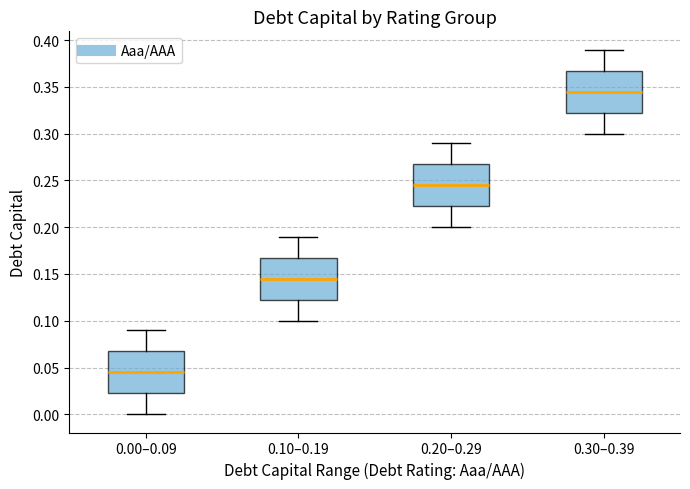

Which box's median line is the highest?

0.30–0.39